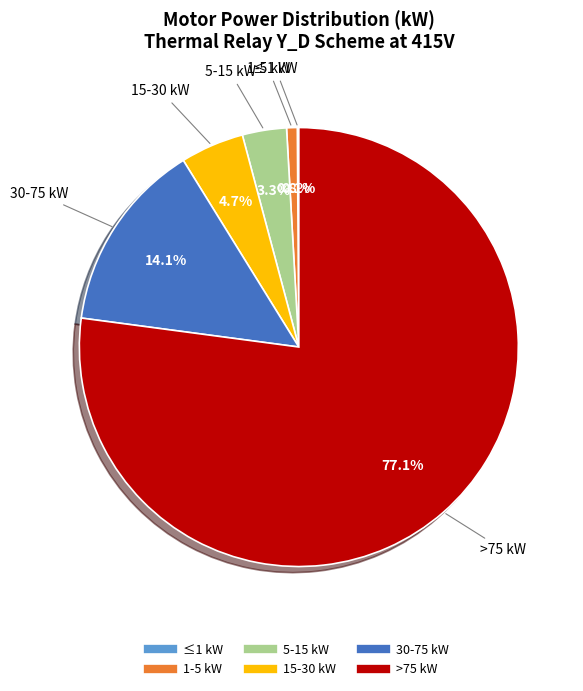

Is there any slice that represents more than half of the pie?

Yes